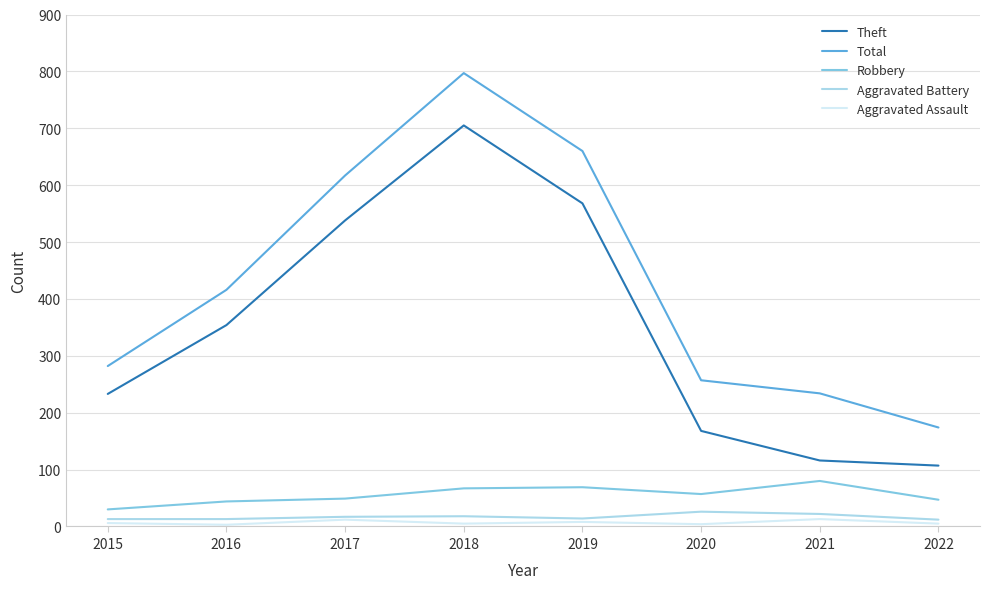

Which series changed the most between 2015 and 2018?

Total